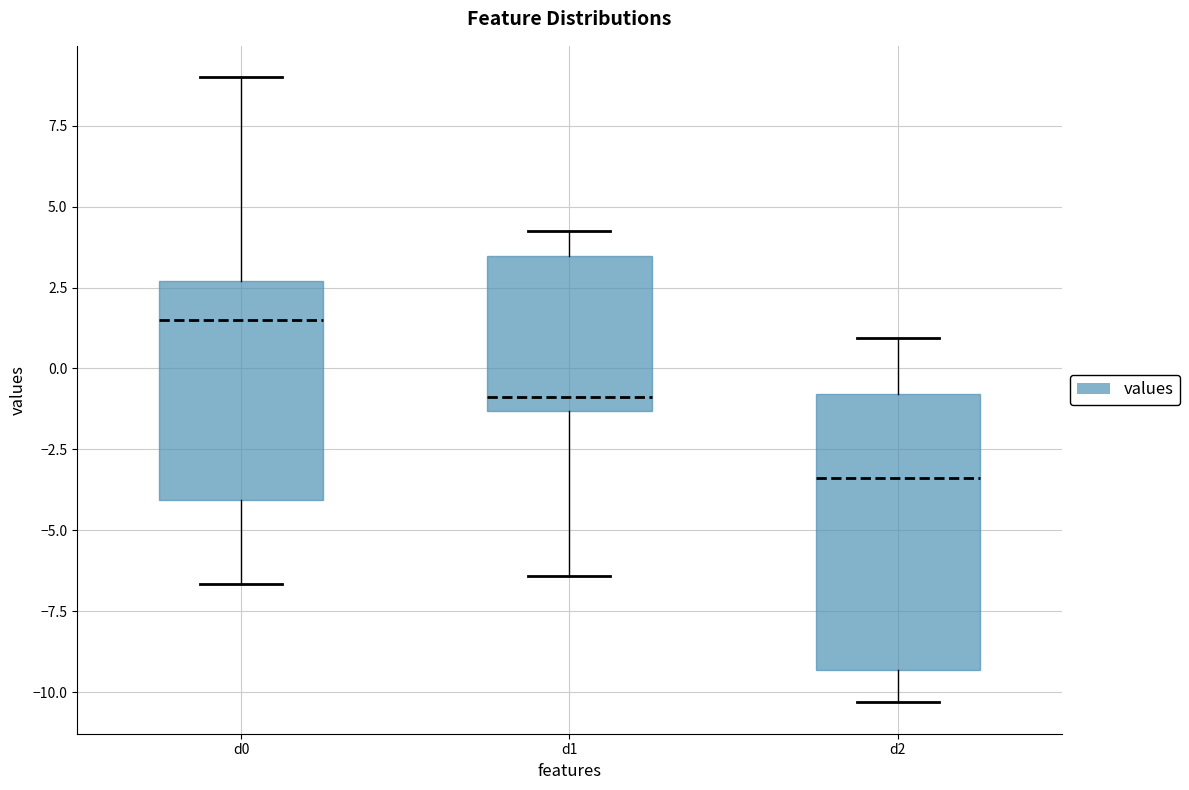

Reading left to right, transcribe this box plot: for each box, give where its median line is, the range the box spans, and where its two whiskers end, as read against the y-axis. The values are not printed on the chart, so give them approximately, as read against the axis.

d0: median 1.5, box -4.0 to 2.5, whiskers -6.5 to 9.0
d1: median -1.0, box -1.5 to 3.5, whiskers -6.5 to 4.5
d2: median -3.5, box -9.5 to -1.0, whiskers -10.5 to 1.0